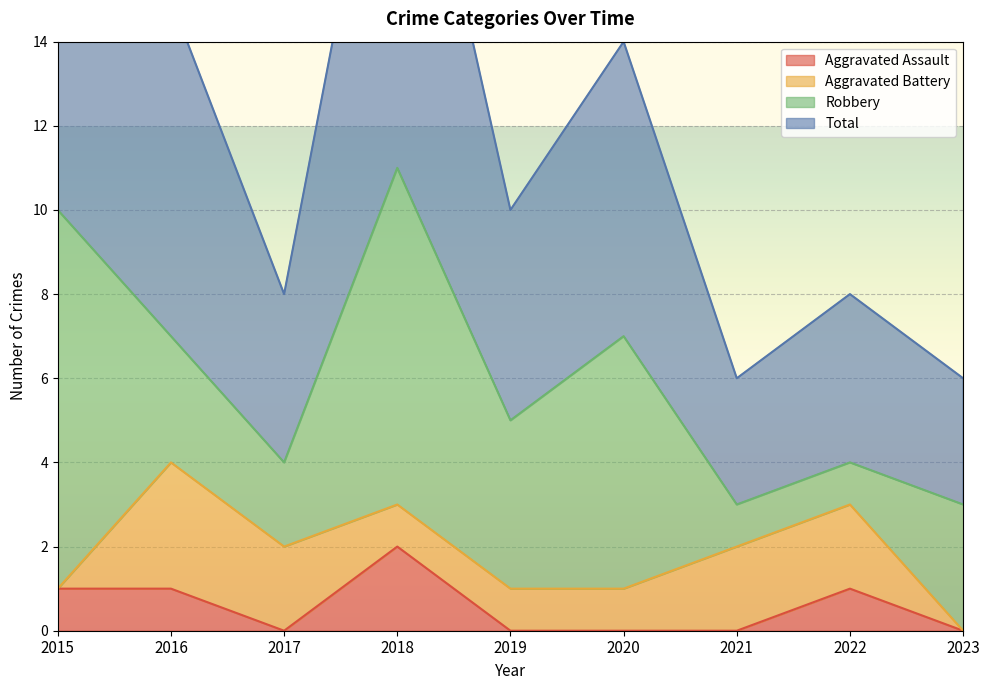

True or false: Aggravated Assault and Total cross at least once.

False